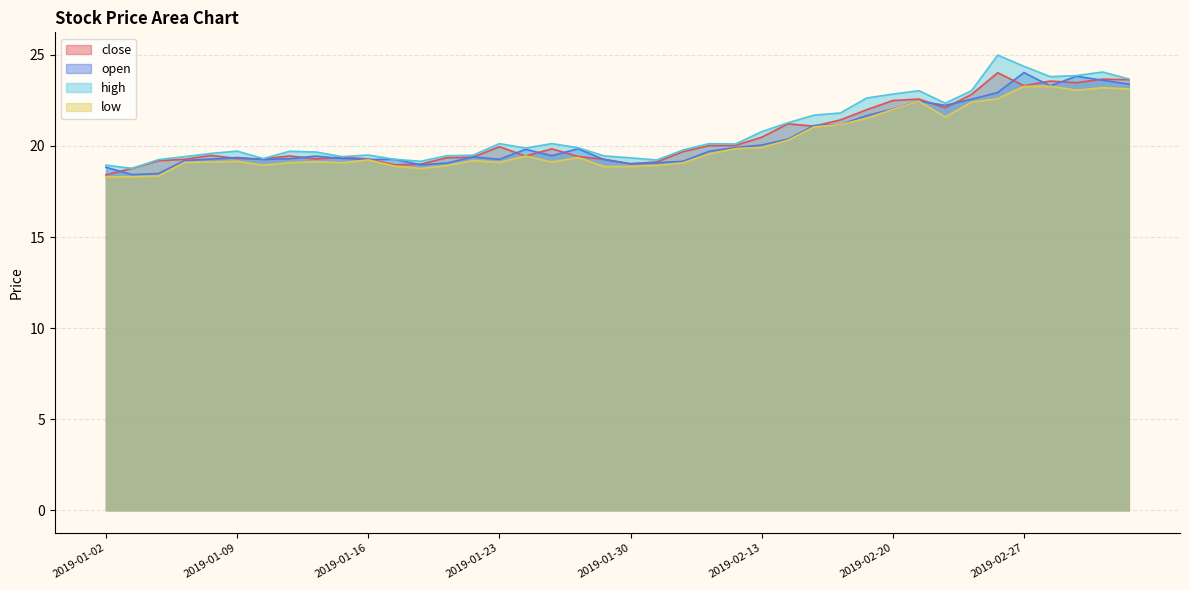

Where is the first local maximum for open?

2019-01-09